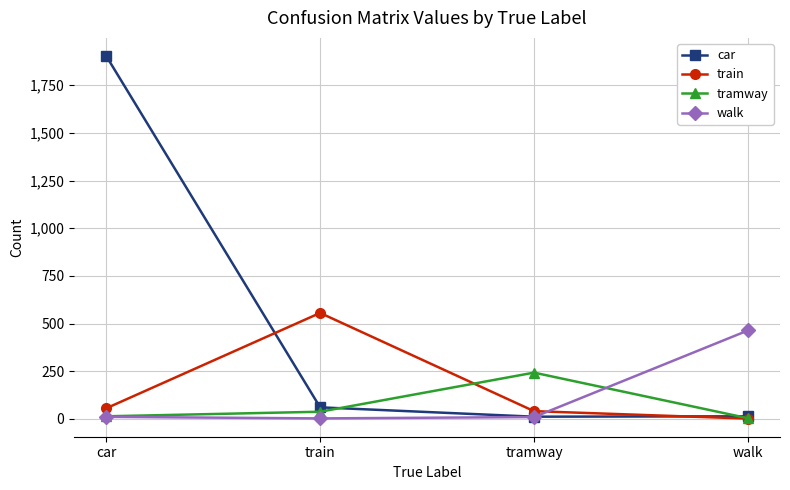

List the series in order of their peak value, lowest first.

tramway, walk, train, car